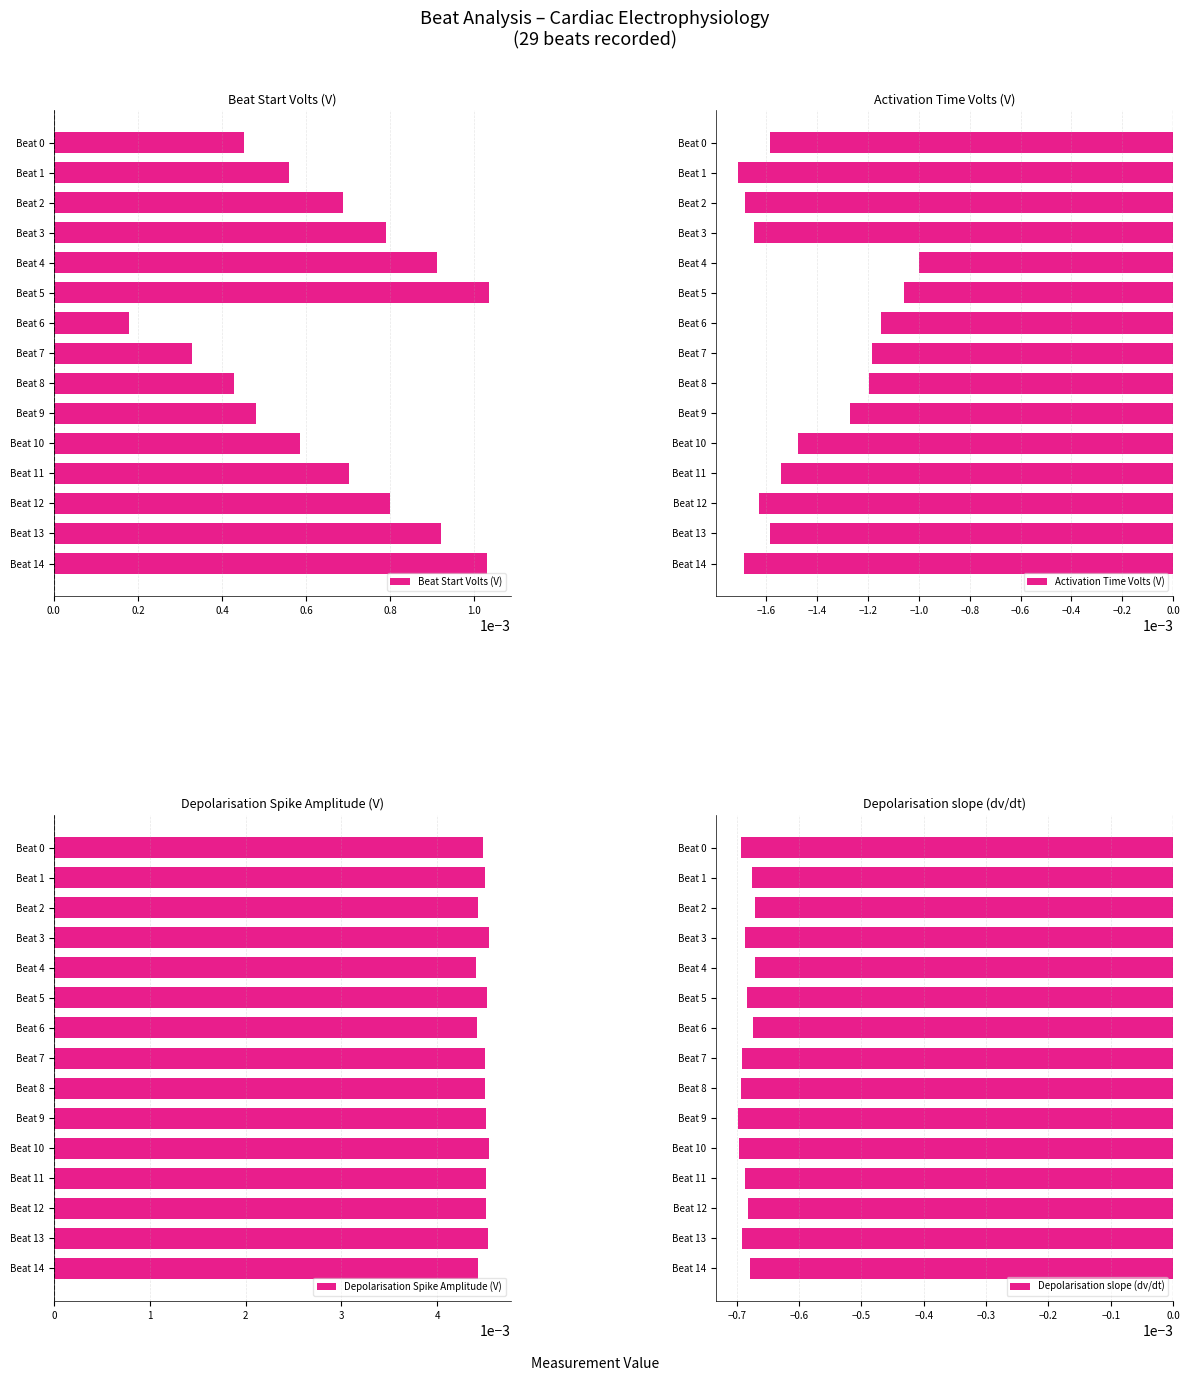

Which category has the lowest value in the Beat Start Volts (V) series?

Beat 6